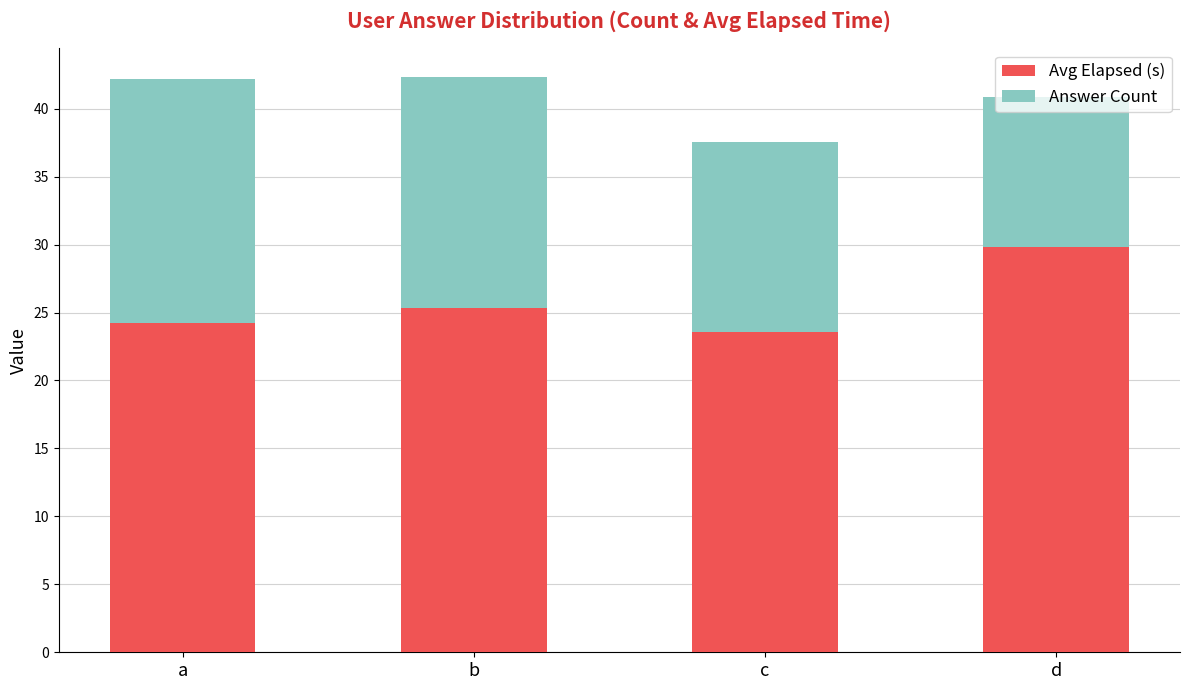

What is the total value across all series at d?

40.8